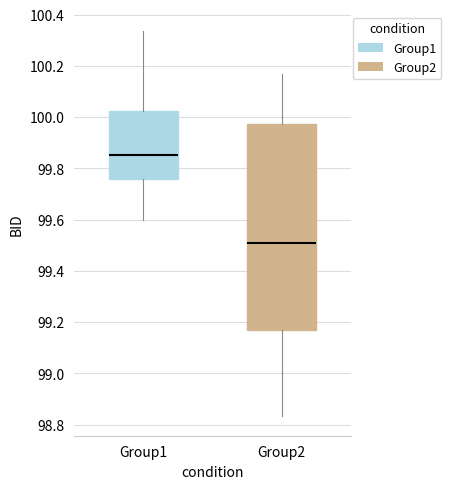

Where does the lower whisker of the box for Group1 end on the y-axis? The values are not printed on the chart, so give them approximately, as read against the axis.

99.60